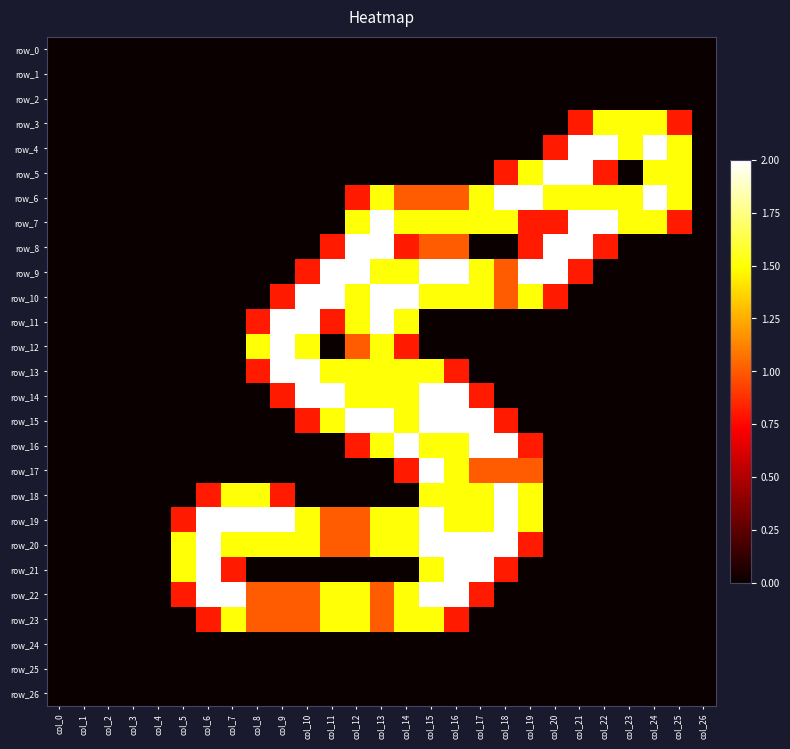

What is the total value across all series at col_18?

16.9